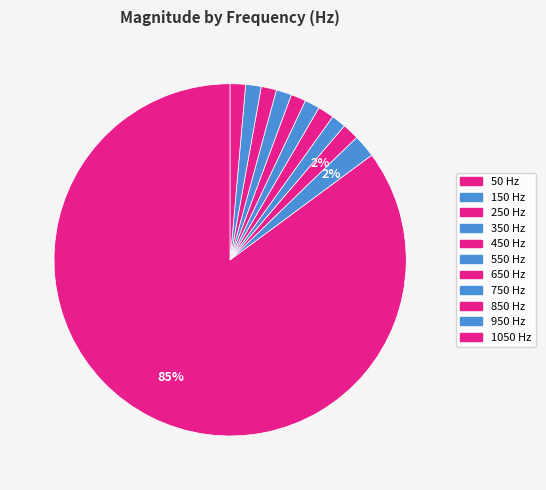

True or false: 250 accounts for 2% of the total.

True